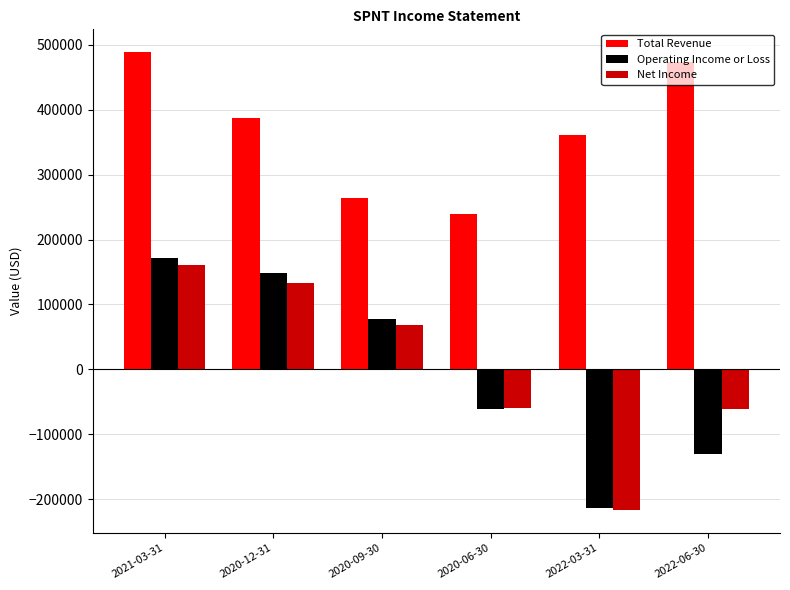

Which series changed the most between 2020-12-31 and 2022-06-30?

Operating Income or Loss